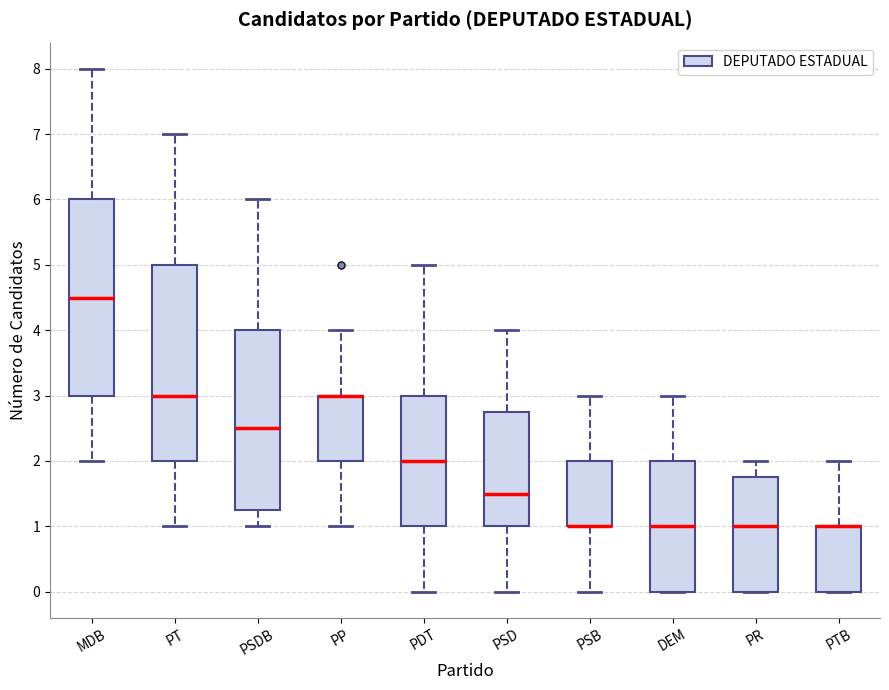

Reading left to right, transcribe this box plot: for each box, give where its median line is, the range the box spans, and where its two whiskers end, as read against the y-axis. The values are not printed on the chart, so give them approximately, as read against the axis.

MDB: median 4.5, box 3.0 to 6.0, whiskers 2.0 to 8.0
PT: median 3.0, box 2.0 to 5.0, whiskers 1.0 to 7.0
PSDB: median 2.5, box 1.3 to 4.0, whiskers 1.0 to 6.0
PP: median 3.0 (drawn on the box's upper edge), box 2.0 to 3.0, whiskers 1.0 to 4.0
PDT: median 2.0, box 1.0 to 3.0, whiskers 0.0 to 5.0
PSD: median 1.5, box 1.0 to 2.8, whiskers 0.0 to 4.0
PSB: median 1.0 (drawn on the box's lower edge), box 1.0 to 2.0, whiskers 0.0 to 3.0
DEM: median 1.0, box 0.0 to 2.0, whiskers 0.0 to 3.0
PR: median 1.0, box 0.0 to 1.8, whiskers 0.0 to 2.0
PTB: median 1.0 (drawn on the box's upper edge), box 0.0 to 1.0, whiskers 0.0 to 2.0